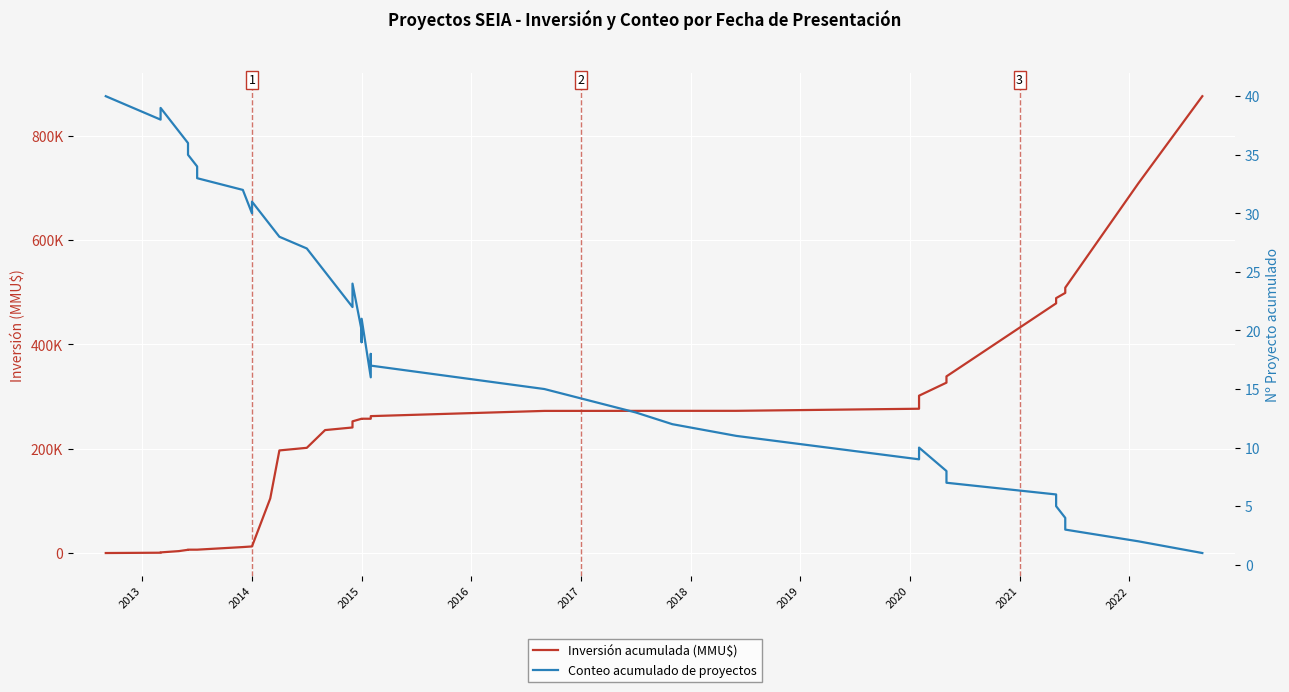

How many series are shown in this chart?

2